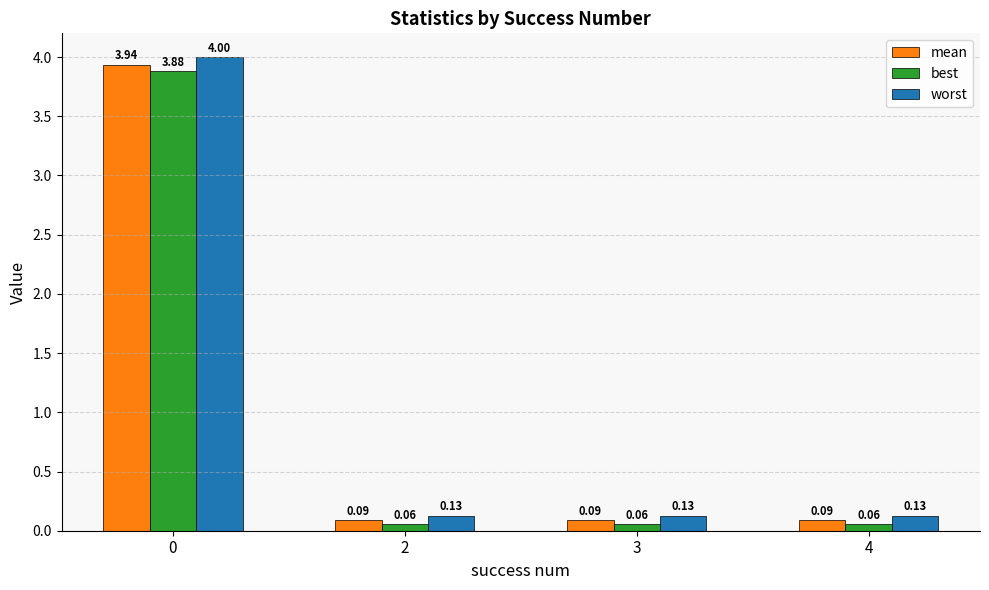

Which series has the widest spread of values?

worst